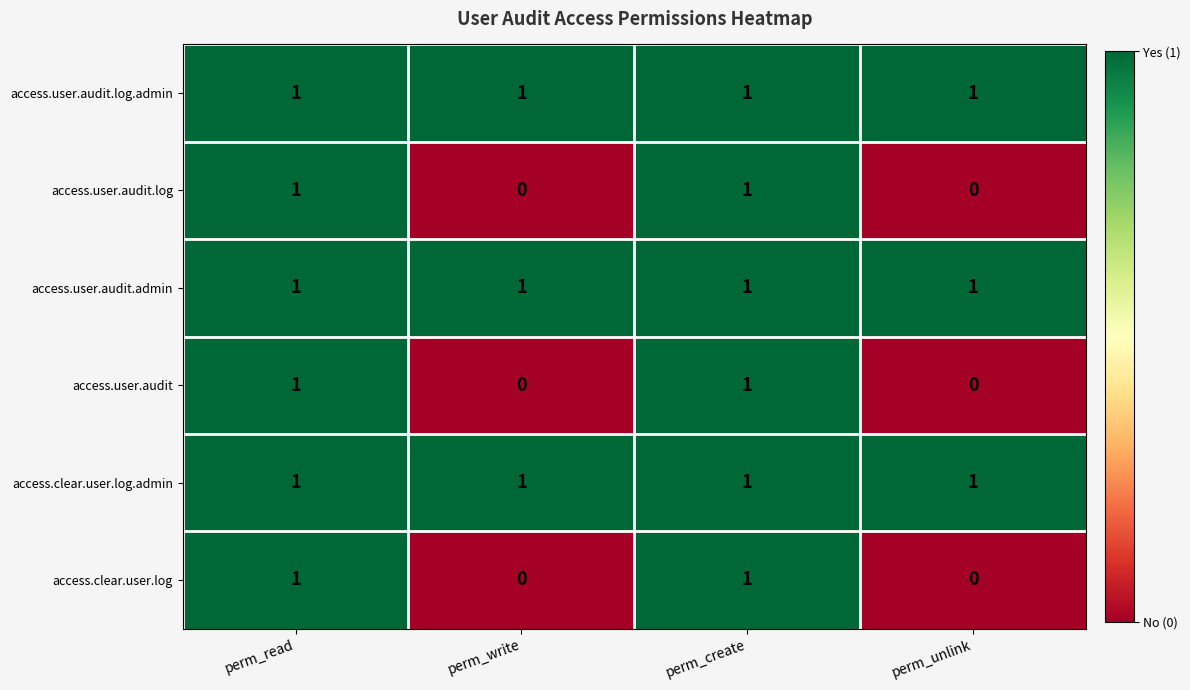

Reading right to left, what are all the values shown in this chart?

access.user.audit.log.admin: 1	1	1	1
access.user.audit.log: 0	1	0	1
access.user.audit.admin: 1	1	1	1
access.user.audit: 0	1	0	1
access.clear.user.log.admin: 1	1	1	1
access.clear.user.log: 0	1	0	1